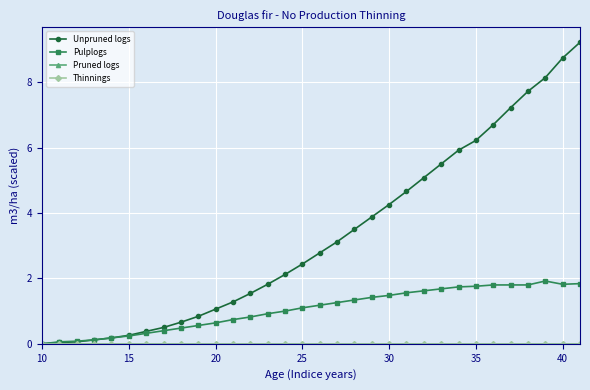

Does the chart have visible grid lines?

Yes